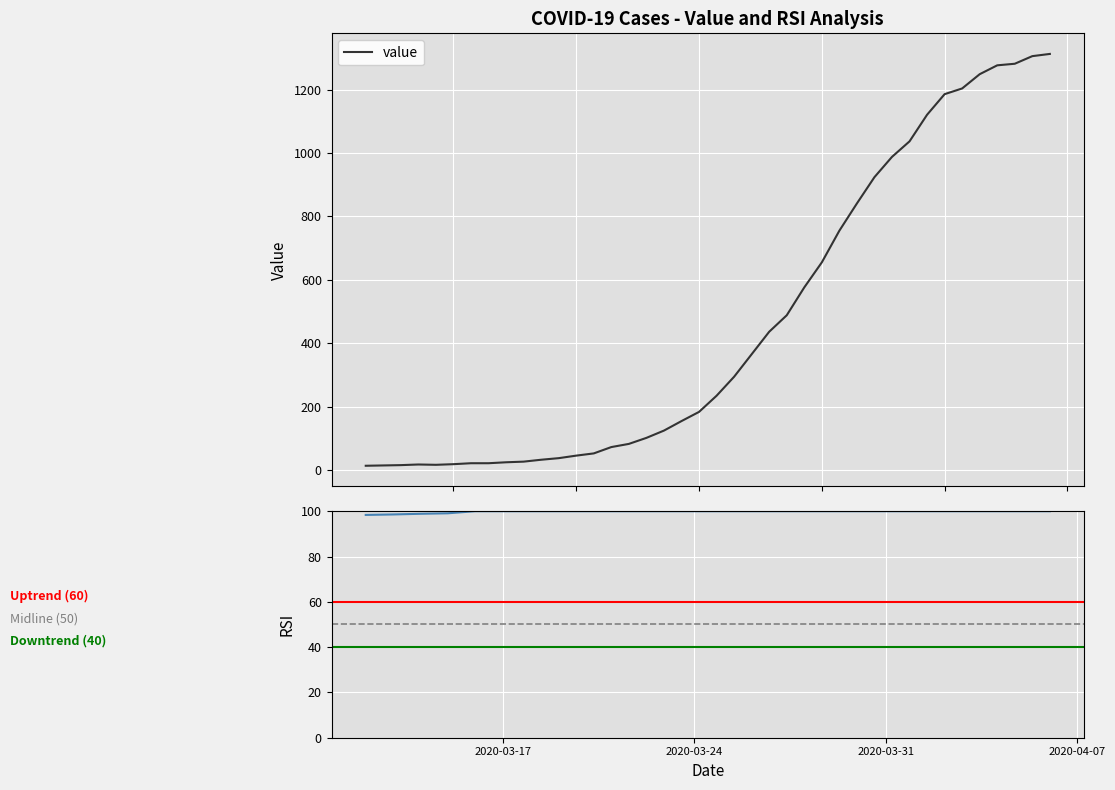

How many interior local valleys (lower than both neighbors) does the data have?

1